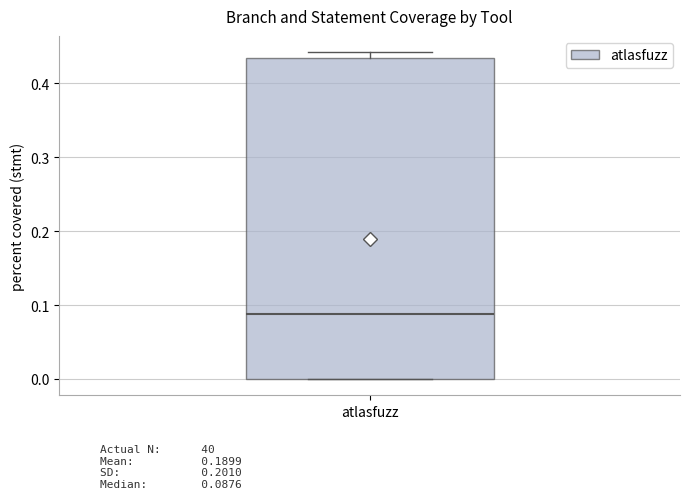

Transcribe this box plot: give where the median line is, the range the box spans, and where the two whiskers end, as read against the y-axis. The values are not printed on the chart, so give them approximately, as read against the axis.

median 0.09, box 0.00 to 0.43, whiskers 0.00 to 0.44